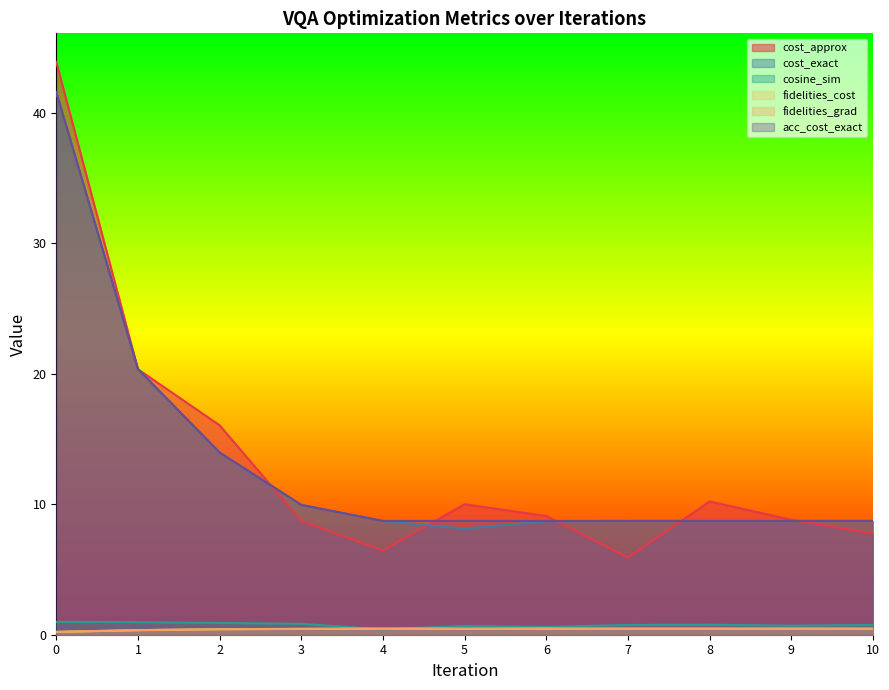

What is the smallest value displayed?

0.2